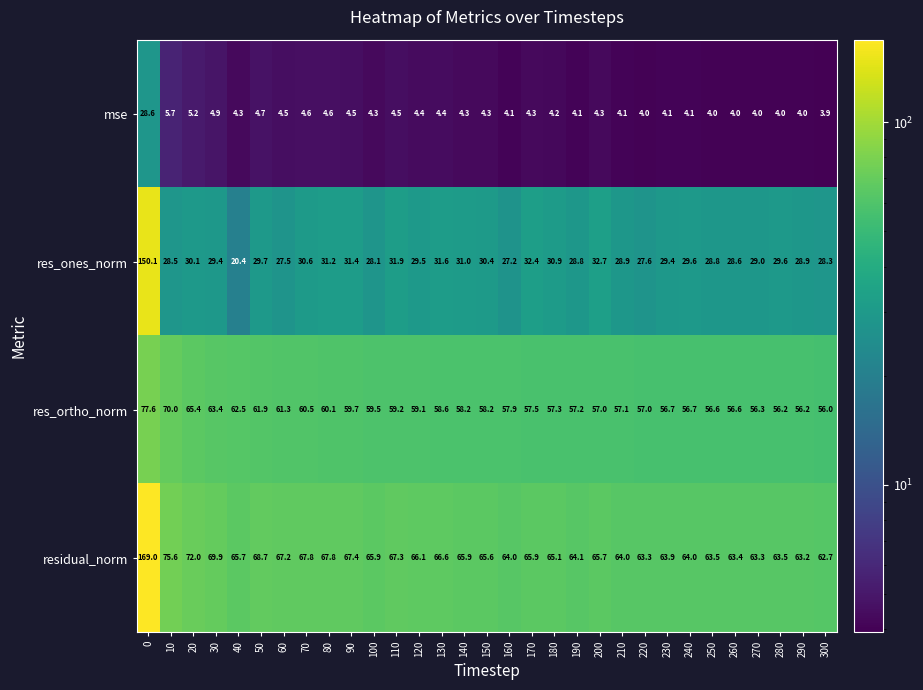

At which category does the chart reach its minimum across all series?

300